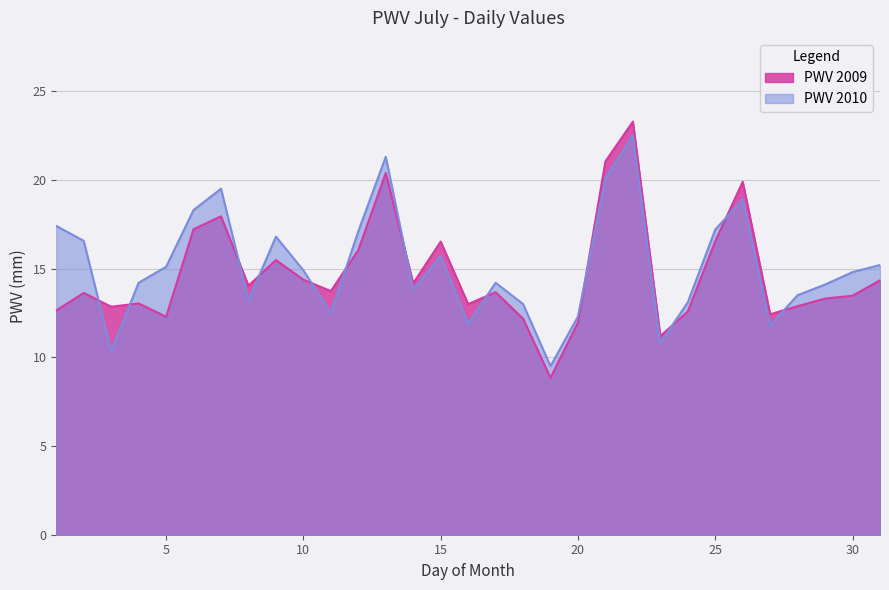

The value of PWV 2010 at 24 is 22.0. True or false?

False